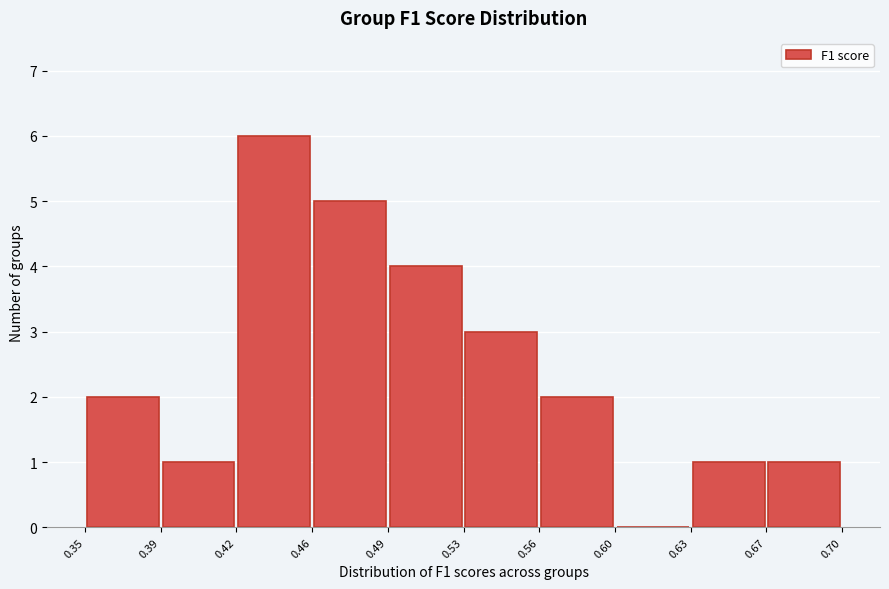

Reading left to right, transcribe this chart: for each bar, give the range it covers on the x-axis and its height. The values are not printed on the chart, so give them approximately, as read against the axis.

0.35 to 0.39: 2
0.39 to 0.42: 1
0.42 to 0.46: 6
0.46 to 0.49: 5
0.49 to 0.53: 4
0.53 to 0.56: 3
0.56 to 0.60: 2
0.60 to 0.63: 0
0.63 to 0.67: 1
0.67 to 0.70: 1